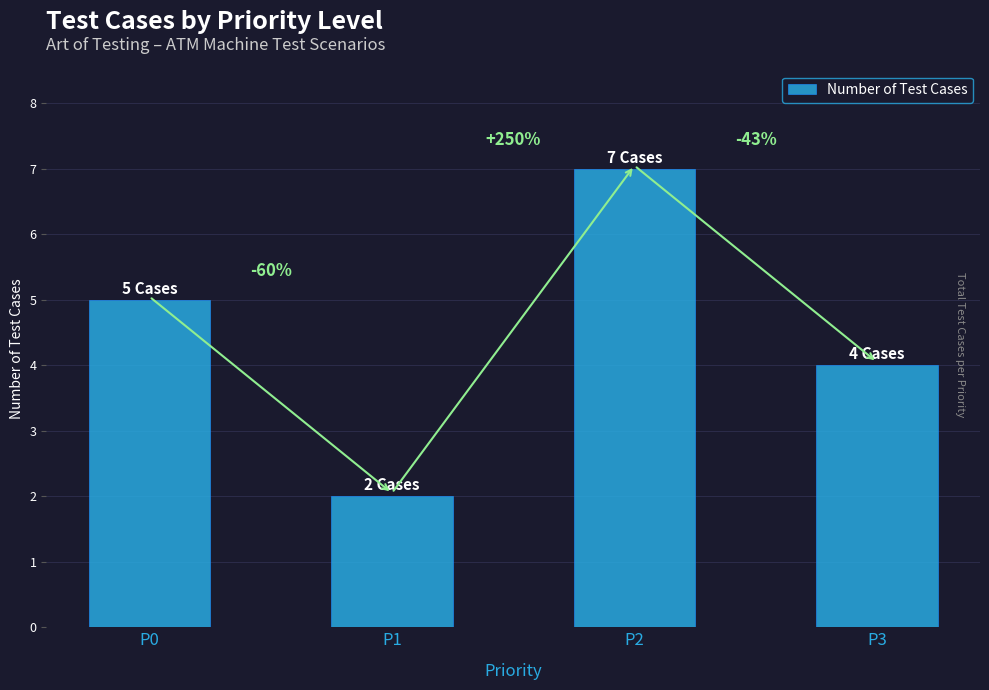

Rank the categories by value from lowest to highest.

P1, P3, P0, P2